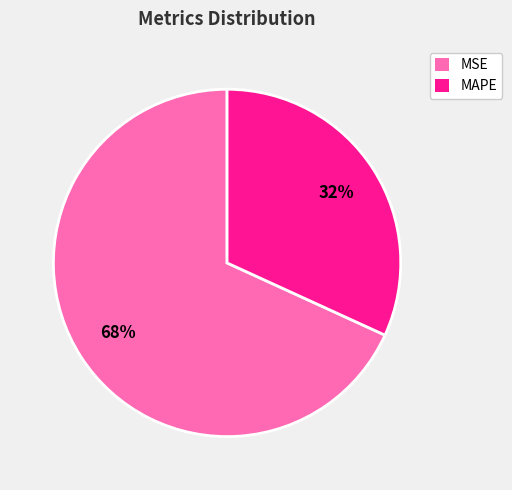

To the nearest percent, what percentage of the pie is MSE?

68%